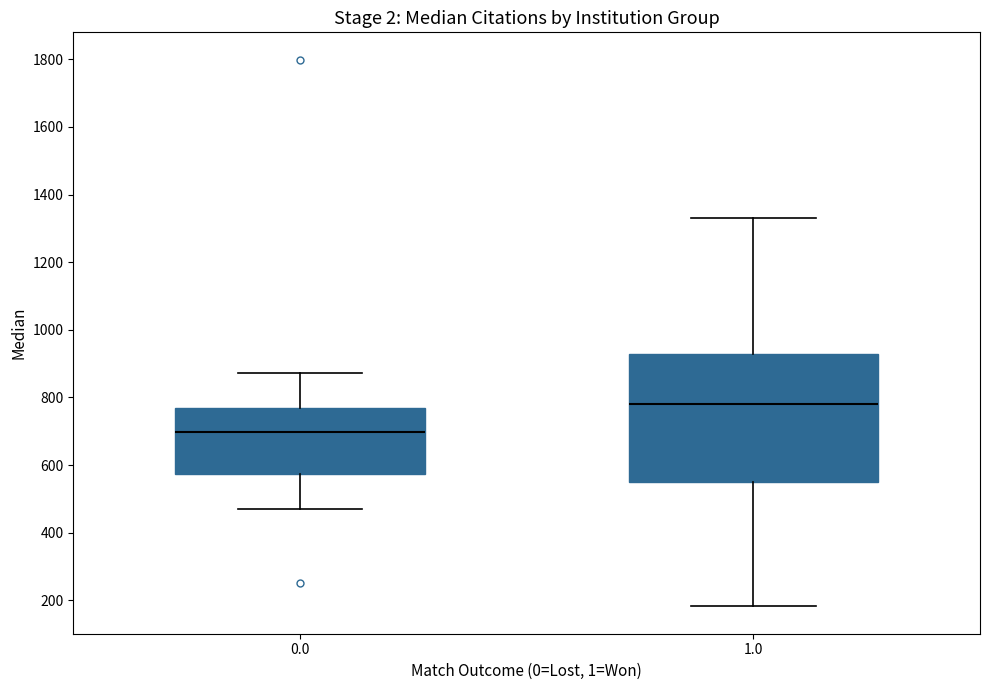

Reading left to right, transcribe this box plot: for each box, give where its median line is, the range the box spans, and where its two whiskers end, as read against the y-axis. The values are not printed on the chart, so give them approximately, as read against the axis.

0.0: median 700, box 580 to 760, whiskers 480 to 880
1.0: median 780, box 560 to 920, whiskers 180 to 1340